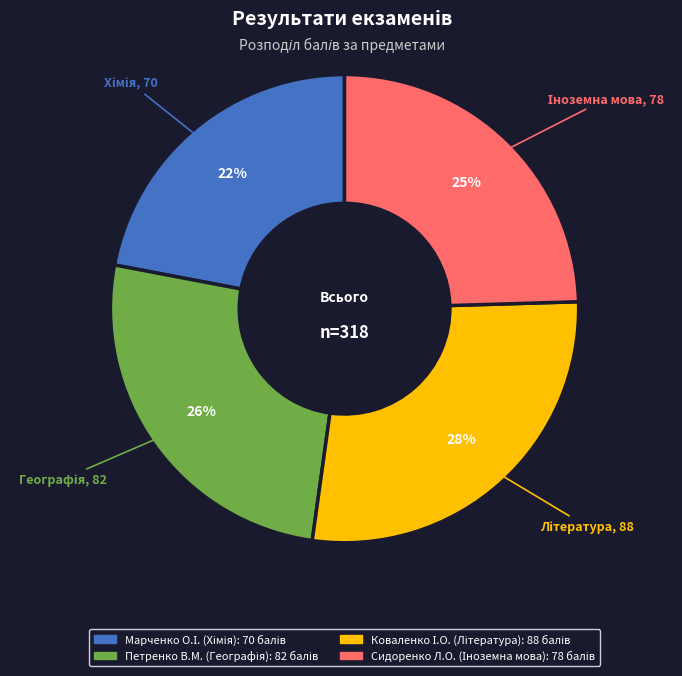

Does any single category account for the majority?

No